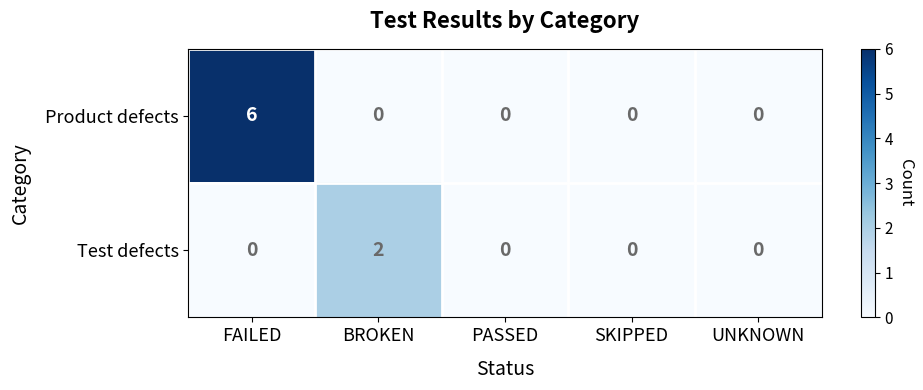

The Product defects series shows -2 at UNKNOWN. True or false?

False